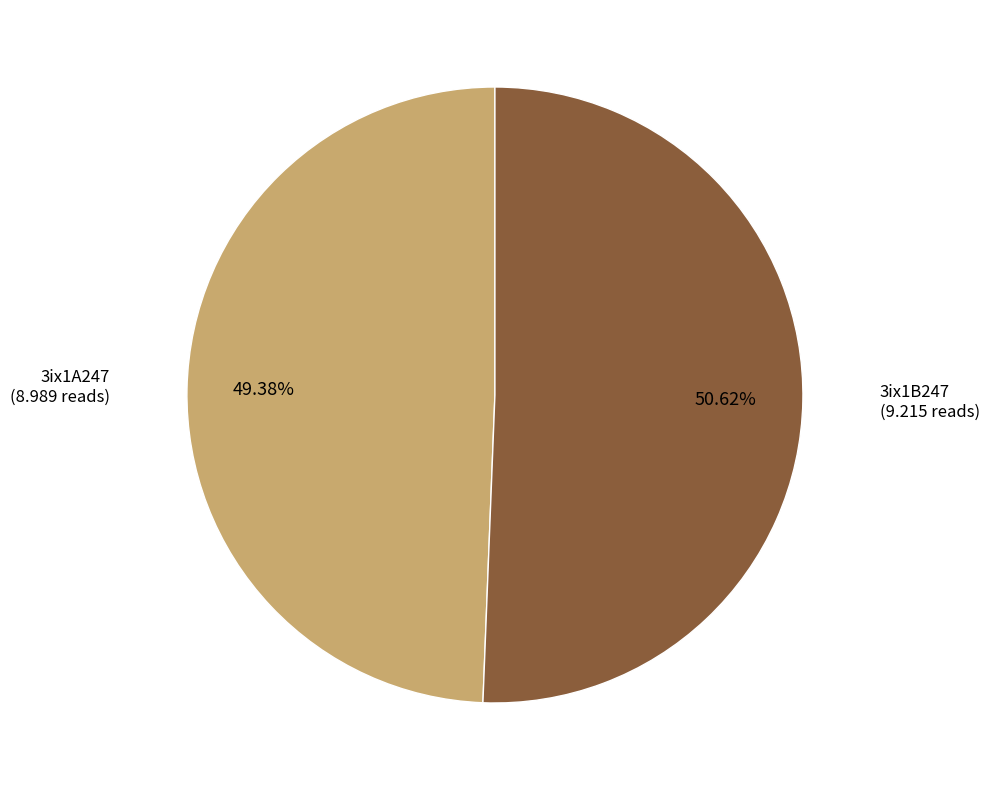

Does any single category account for the majority?

Yes